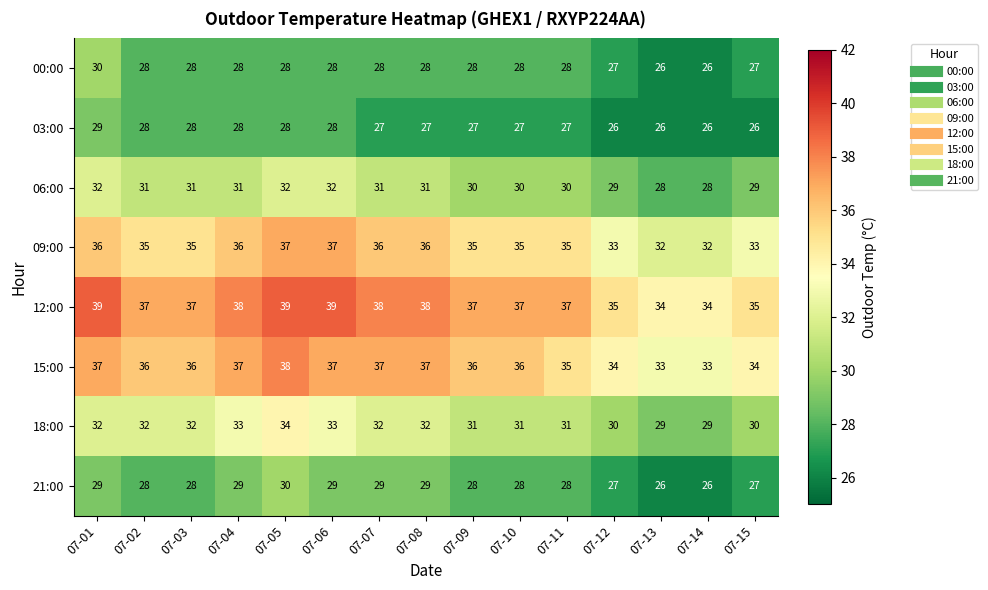

Between 07-04 and 07-10, which series saw the biggest shift?

18:00